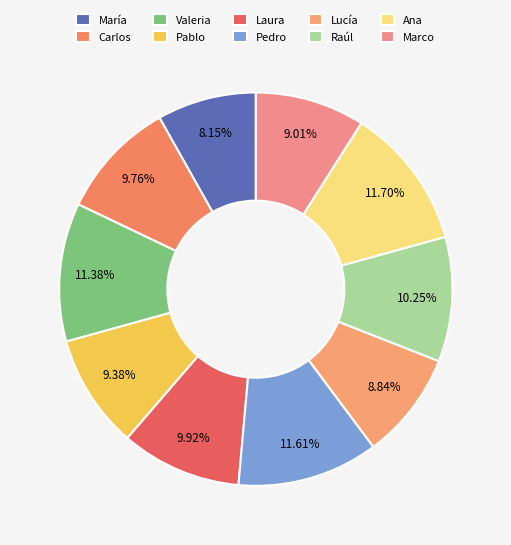

The Marco slice represents 9% of the pie. True or false?

True